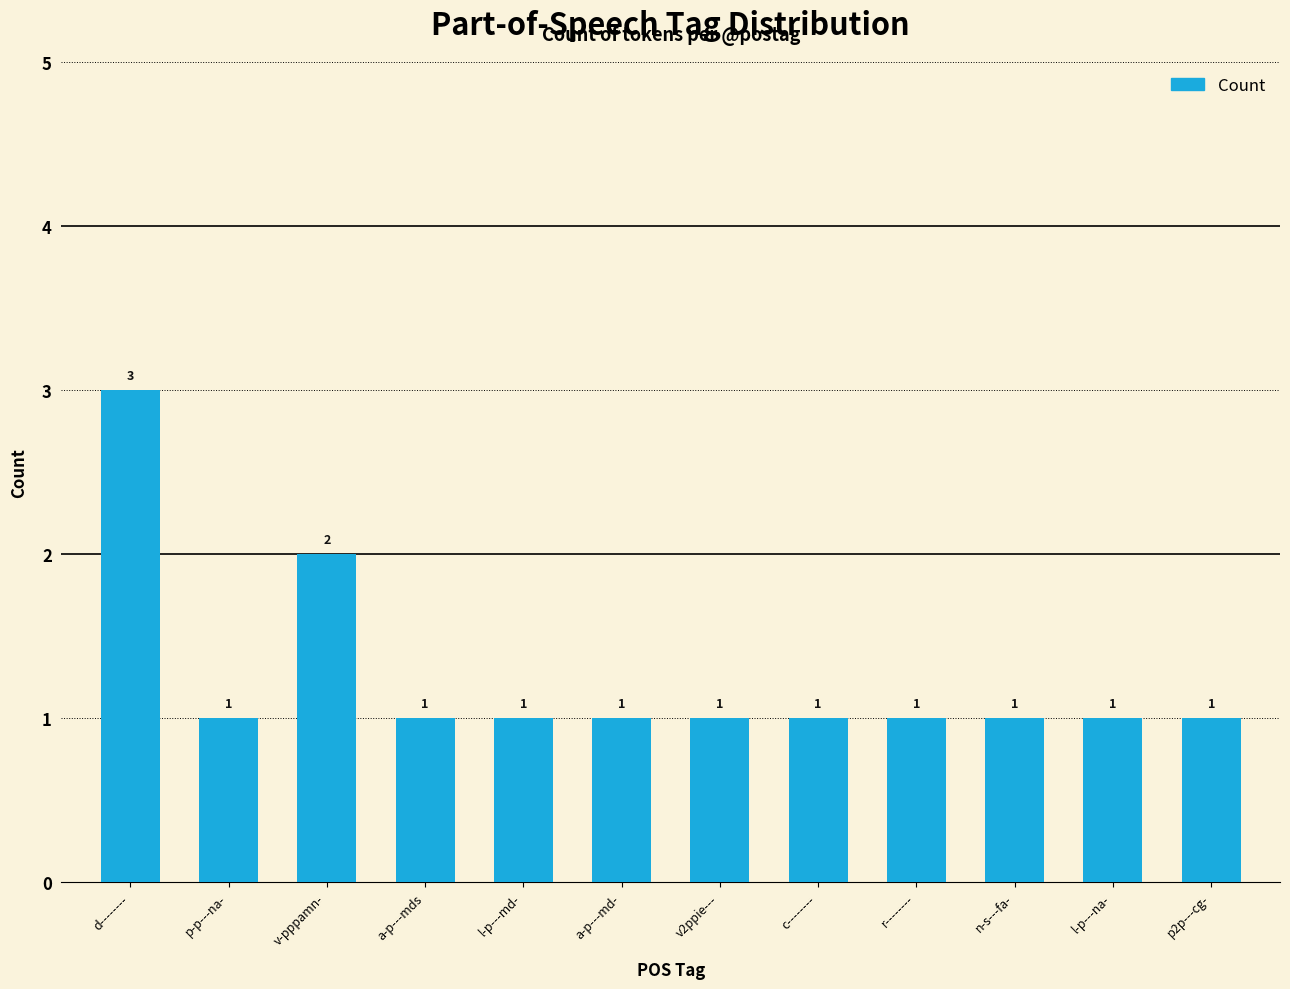

What value does the data have at l-p---md-?

1